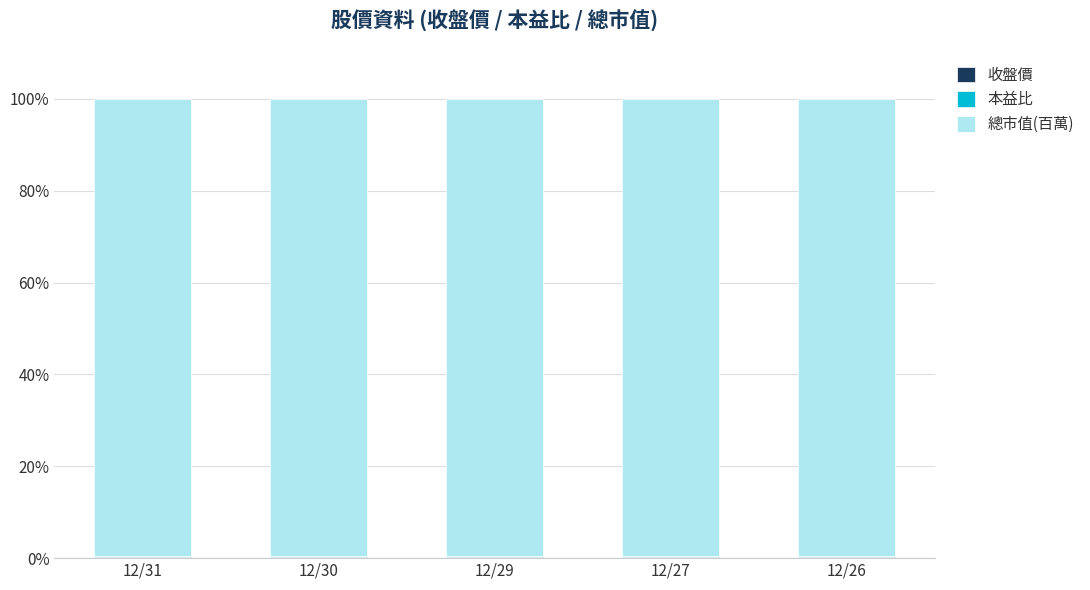

Between 12/26 and 12/31, which is larger?

12/26